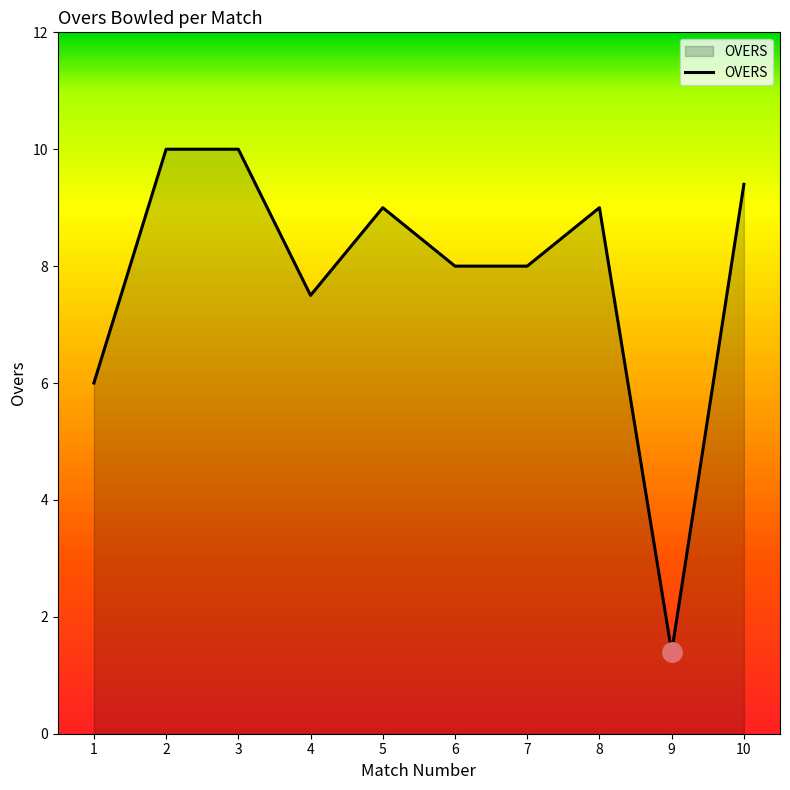

Reading left to right, transcribe all the data shown in this chart.

6.0	10.0	10.0	7.5	9.0	8.0	8.0	9.0	1.4	9.4